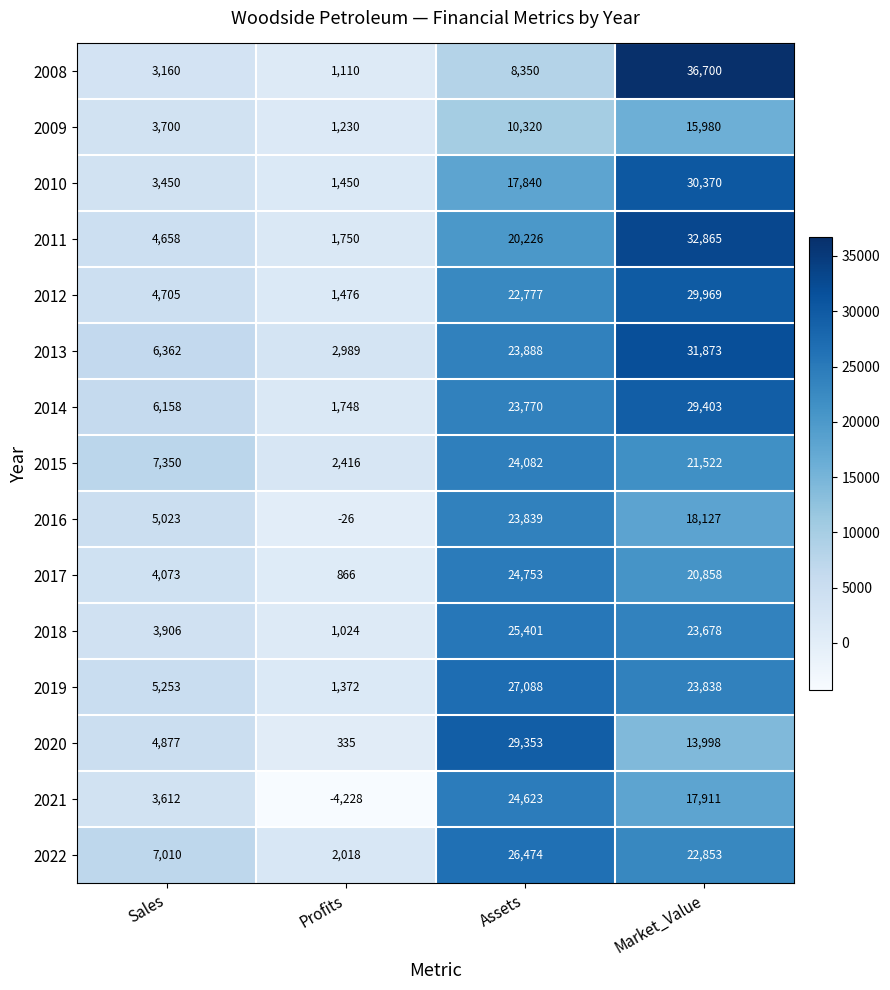

How many data points does each series have?

4